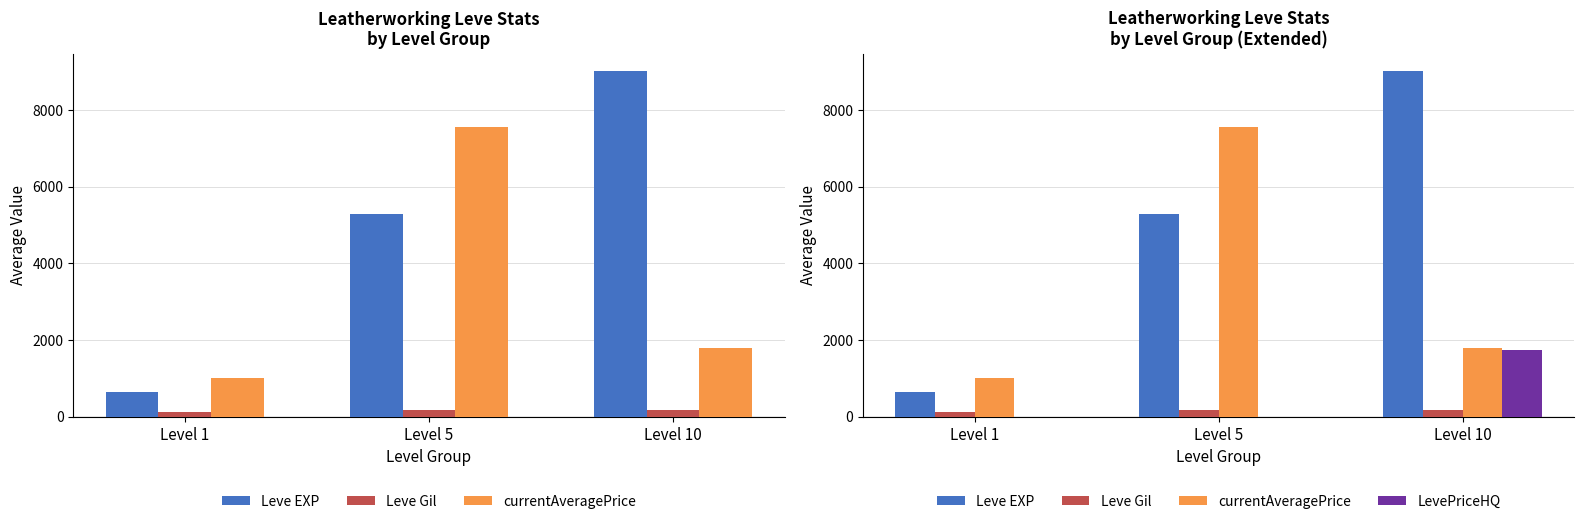

At which label does LevePriceHQ reach its minimum?

Level 1